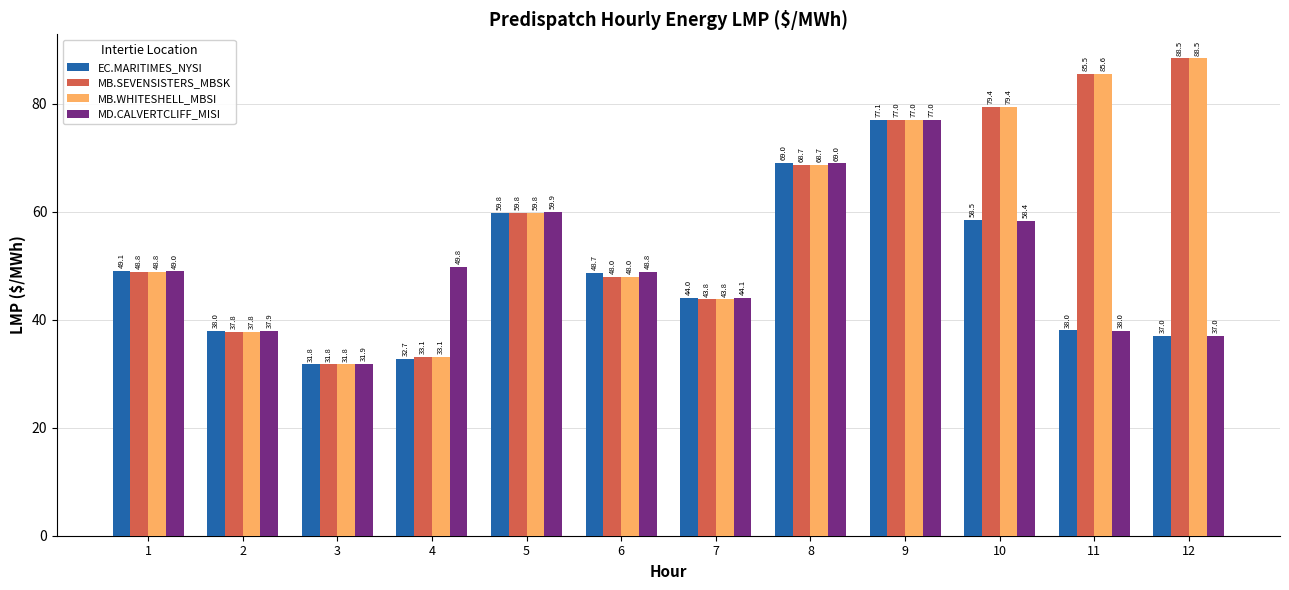

What is the smallest value displayed?

31.8